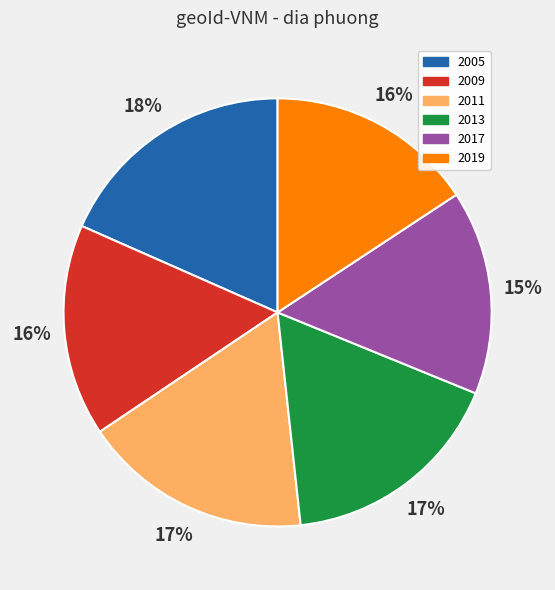

How many segments does this pie chart have?

6